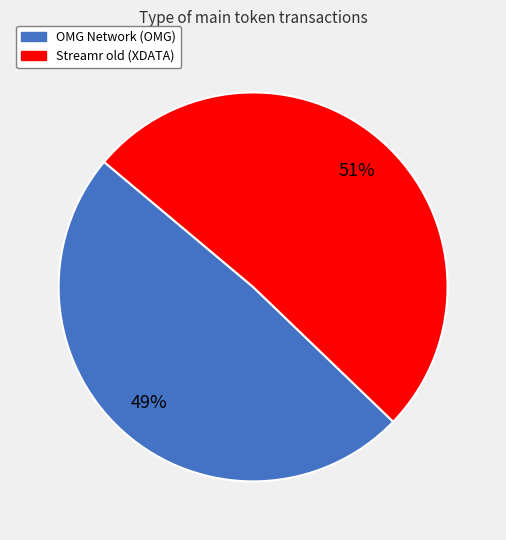

Which category has the smallest portion of the pie?

OMG Network (OMG)